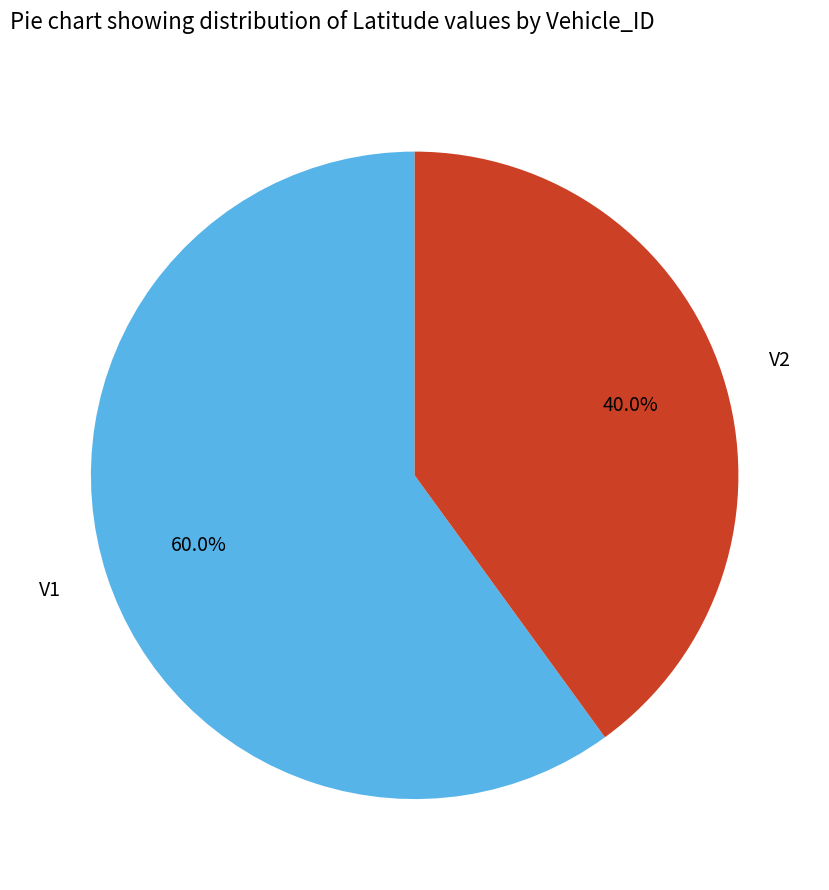

How many slices are in this pie chart?

2